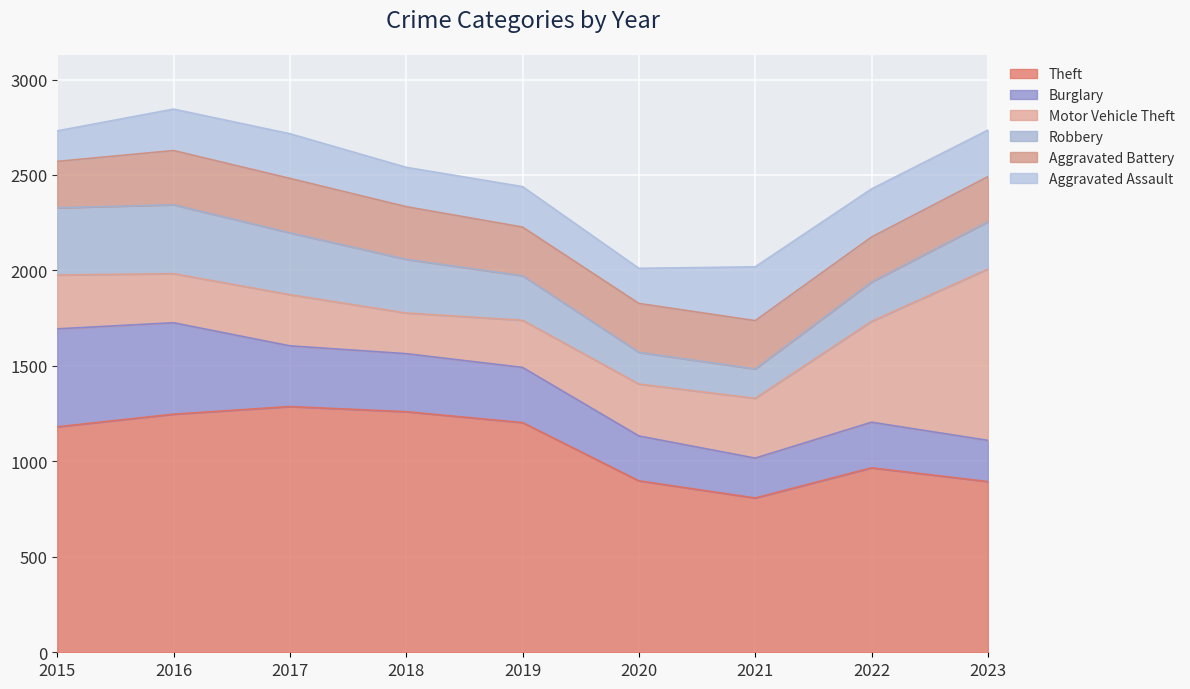

Between 2022 and 2015, which is larger?

2015